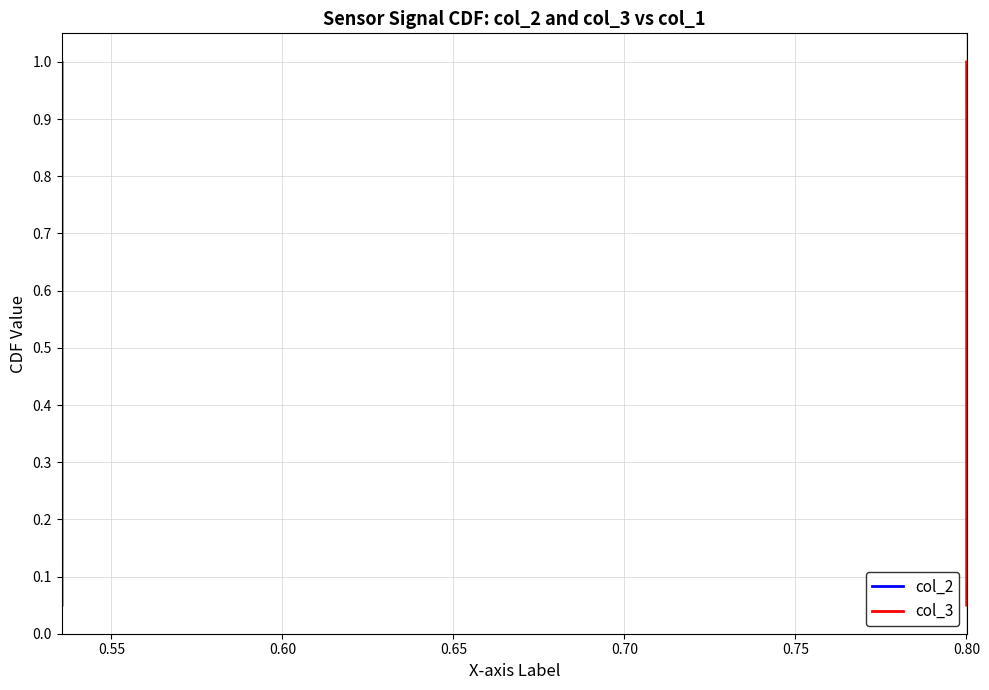

What is the label of the 5th point from the left?

0.70